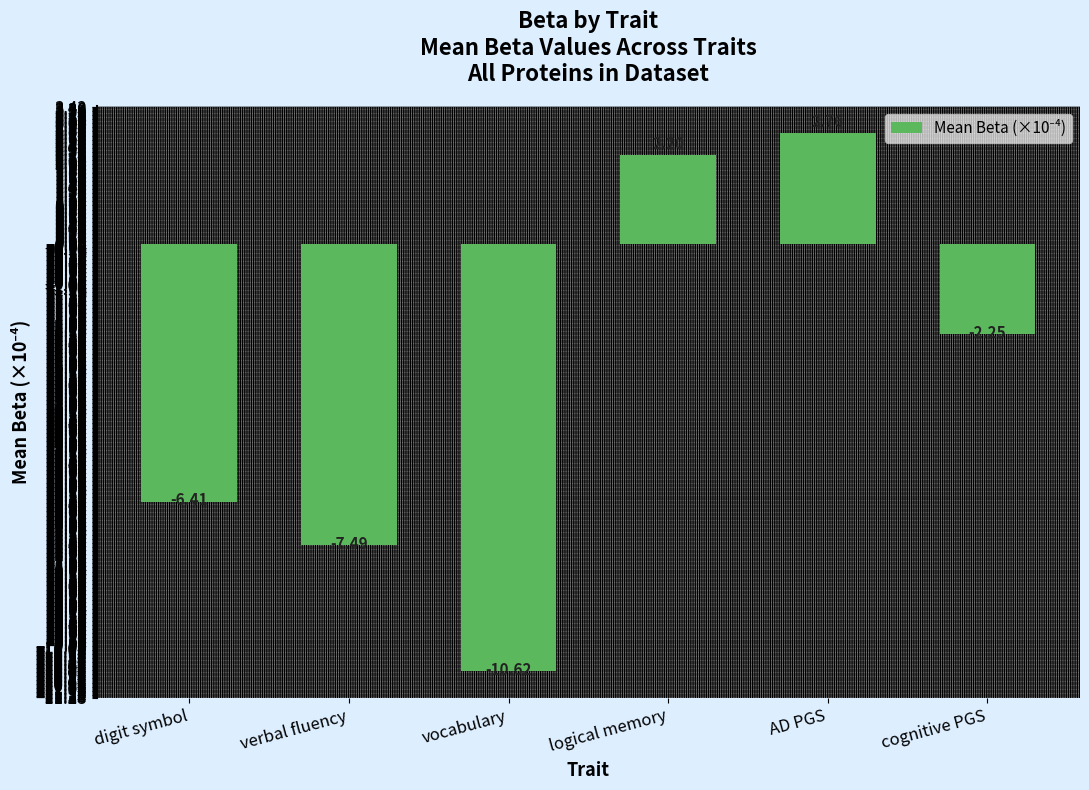

What is the label of the 4th bar from the right?

vocabulary